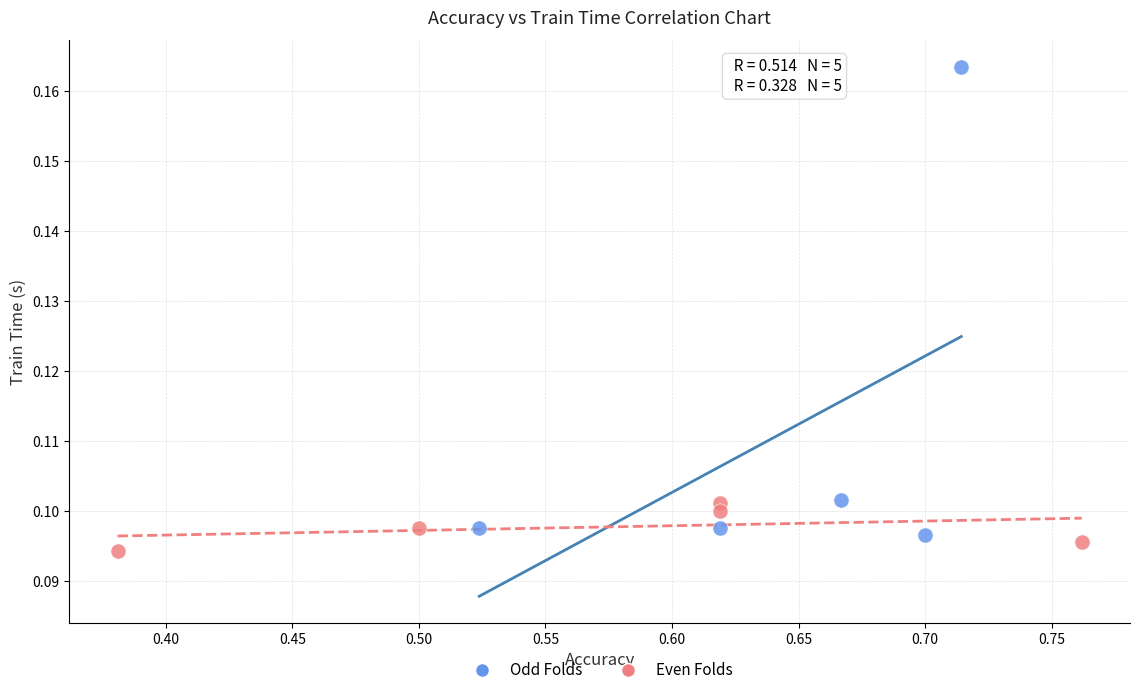

Which series contains the highest Y value?

Odd Folds